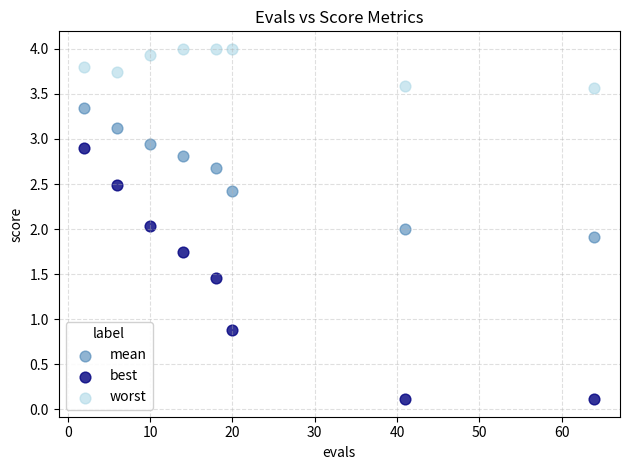

Across all data points, what is the range of Y values (max minus min)?

3.9